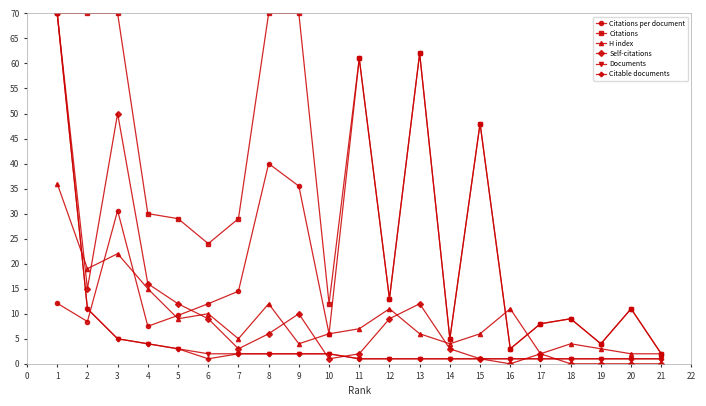

True or false: Citations per document has a value of 46.2 at 3.

False